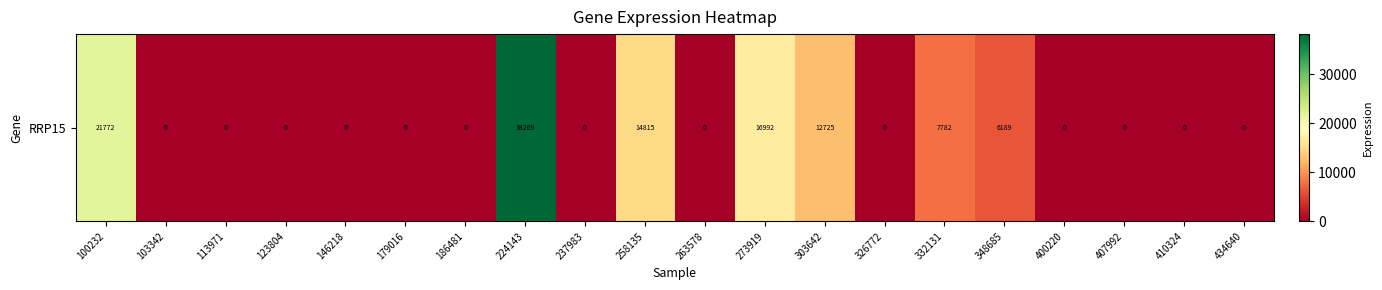

Reading right to left, extract all data points from this chart.

0	0	0	0	6189	7782	0	12725	16992	0	14815	0	38209	0	0	0	0	0	0	21772